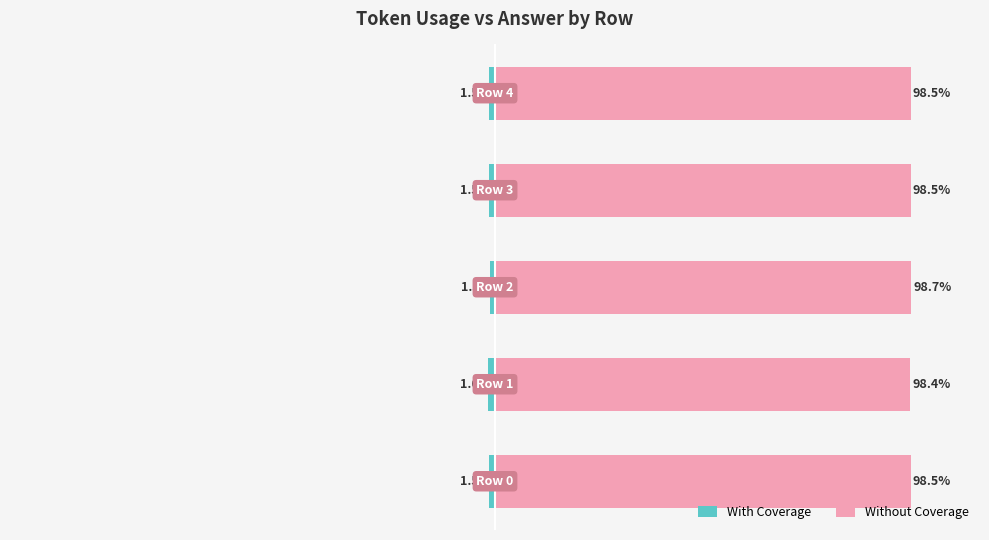

Where is Without Coverage nearest to the value 98?

1